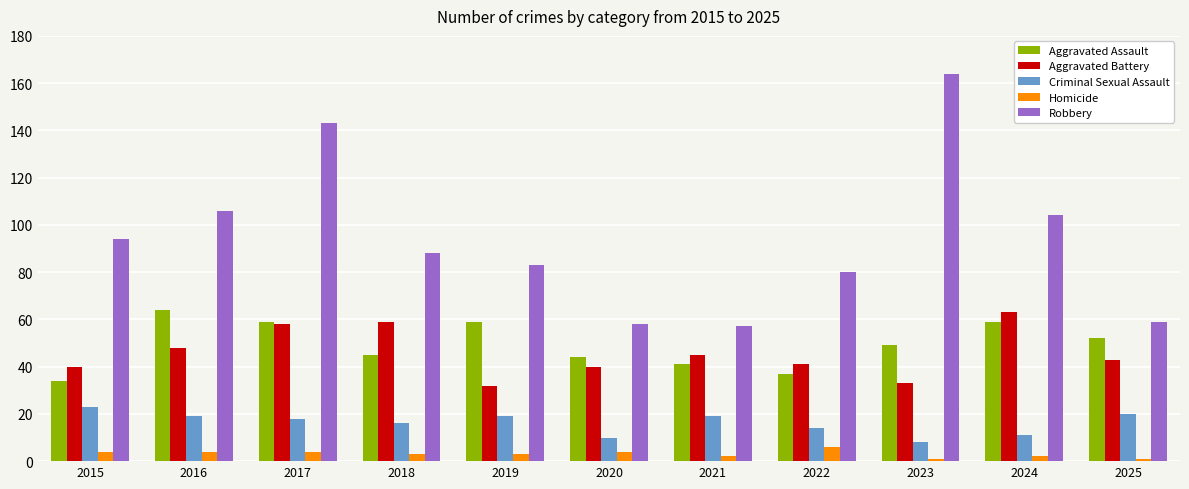

Reading right to left, what are all the values shown in this chart?

Aggravated Assault: 2025=52	2024=59	2023=49	2022=37	2021=41	2020=44	2019=59	2018=45	2017=59	2016=64	2015=34
Aggravated Battery: 2025=43	2024=63	2023=33	2022=41	2021=45	2020=40	2019=32	2018=59	2017=58	2016=48	2015=40
Criminal Sexual Assault: 2025=20	2024=11	2023=8	2022=14	2021=19	2020=10	2019=19	2018=16	2017=18	2016=19	2015=23
Homicide: 2025=1	2024=2	2023=1	2022=6	2021=2	2020=4	2019=3	2018=3	2017=4	2016=4	2015=4
Robbery: 2025=59	2024=104	2023=164	2022=80	2021=57	2020=58	2019=83	2018=88	2017=143	2016=106	2015=94